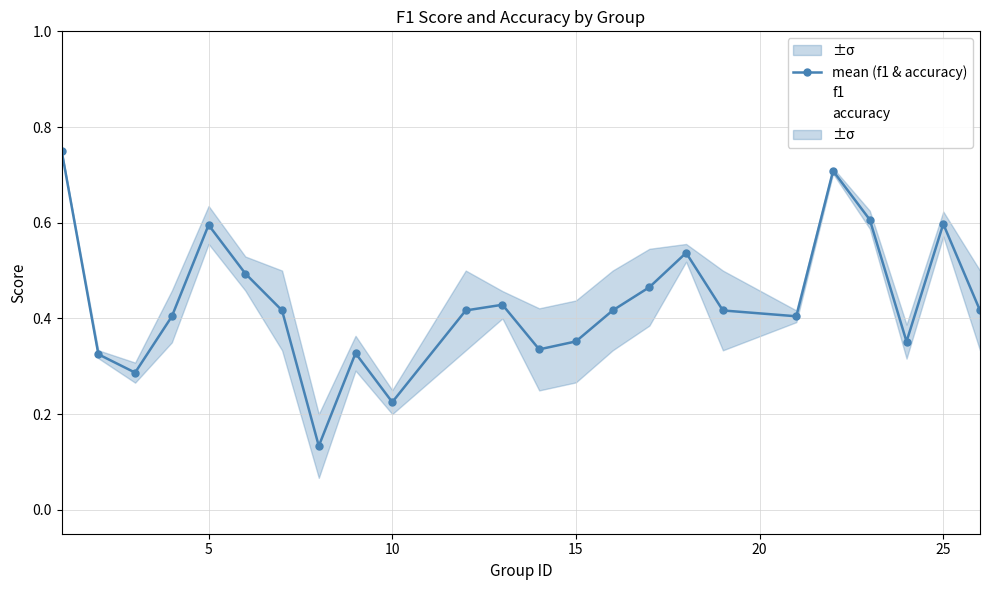

Where is the first local maximum for mean (f1 & accuracy)?

5